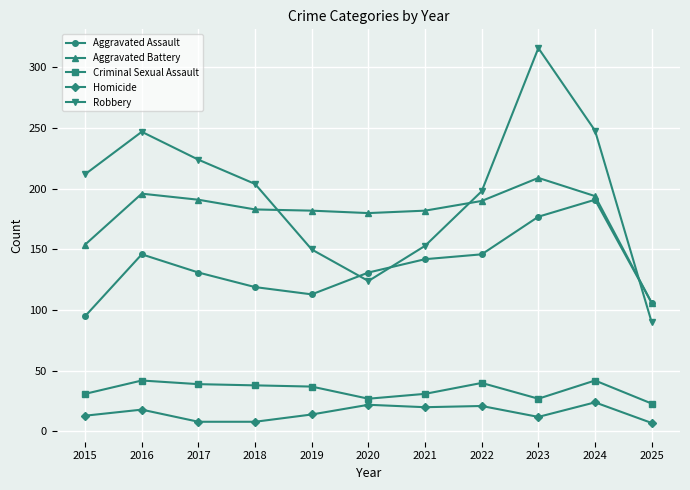

Which series has the largest range (max minus min)?

Robbery